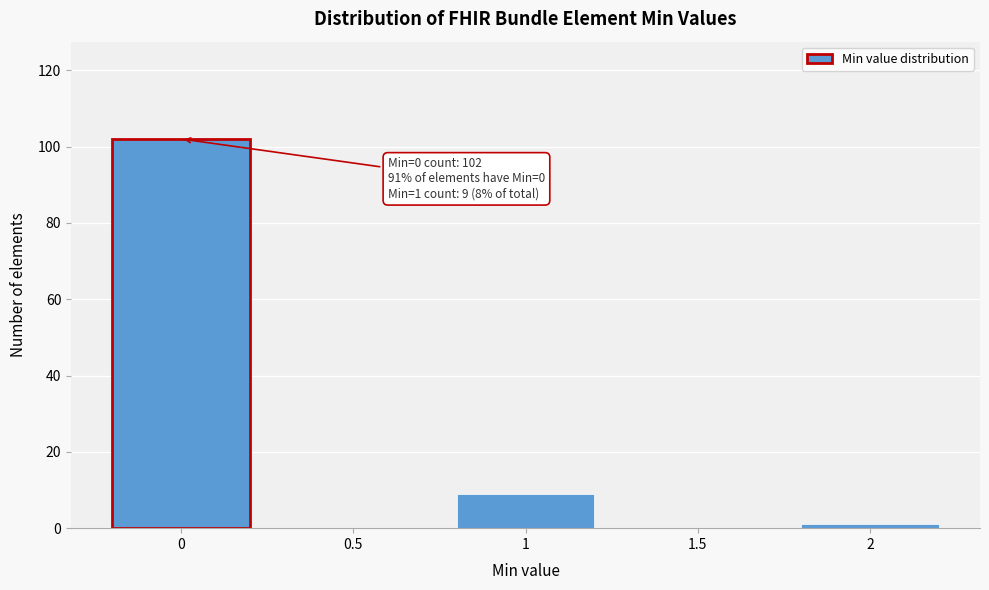

Reading left to right, list all the values displayed in this chart.

0=102	0.5=0	1=9	1.5=0	2=1